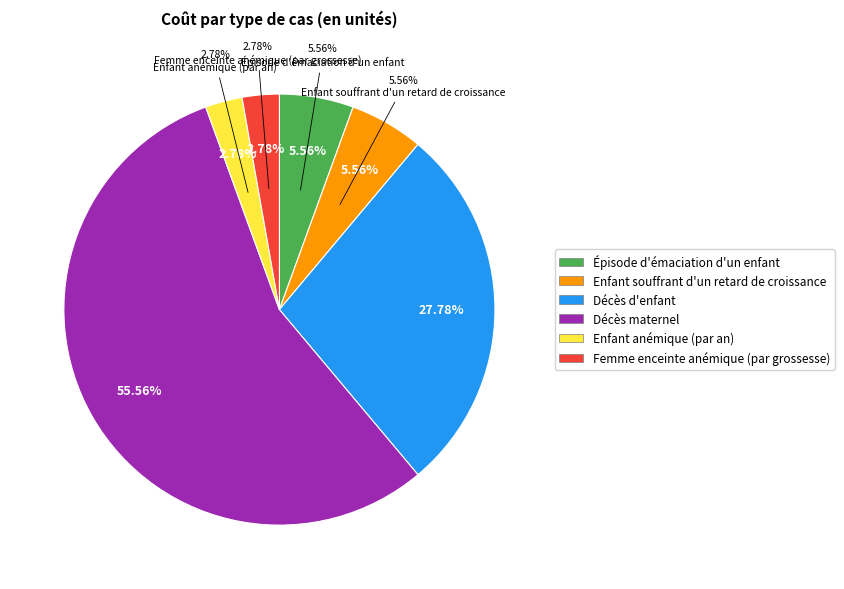

Which category accounts for the majority?

Décès maternel